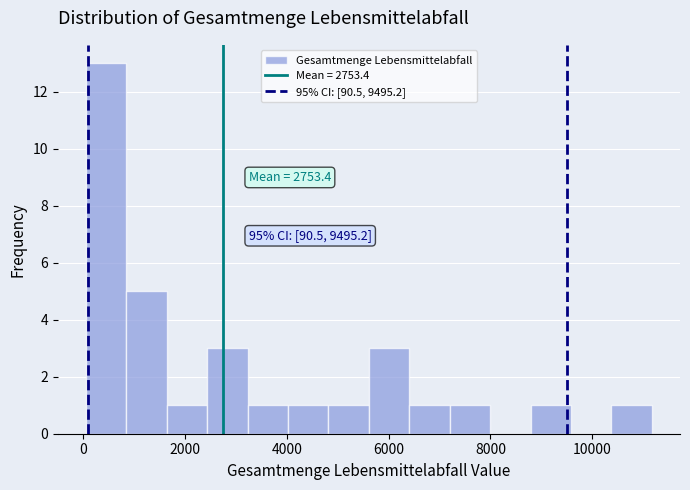

Around what value on the x-axis is the tallest bar? Give the approximate position of its centre, as read against the axis.

400